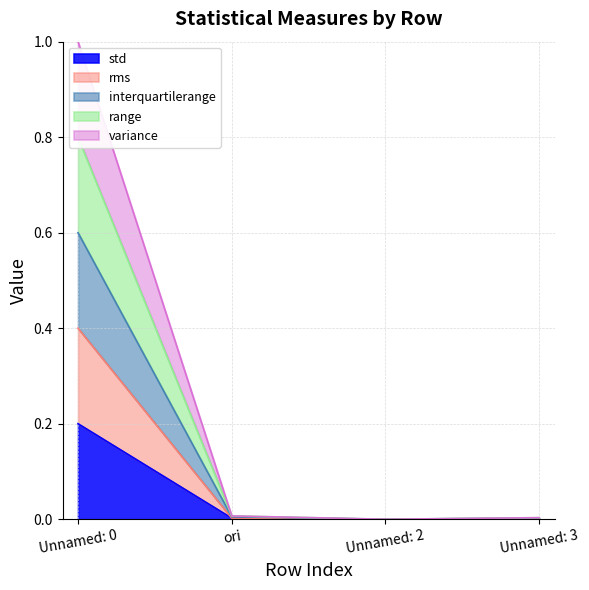

What is the sum of the variance values at Unnamed: 2 and Unnamed: 0?

1.0